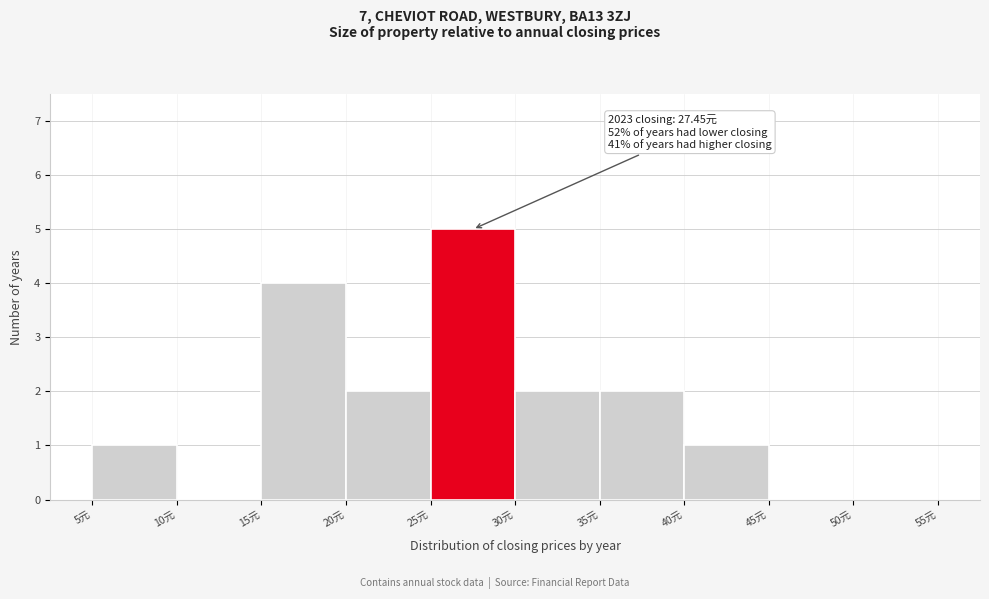

Over which range of the x-axis is the bar tallest?

25 to 30